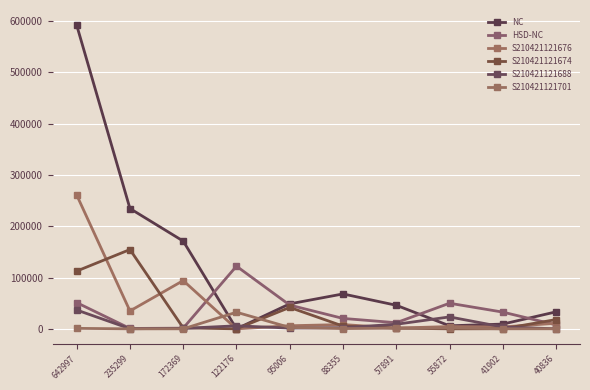

Is this an area chart (filled region under the line)?

No